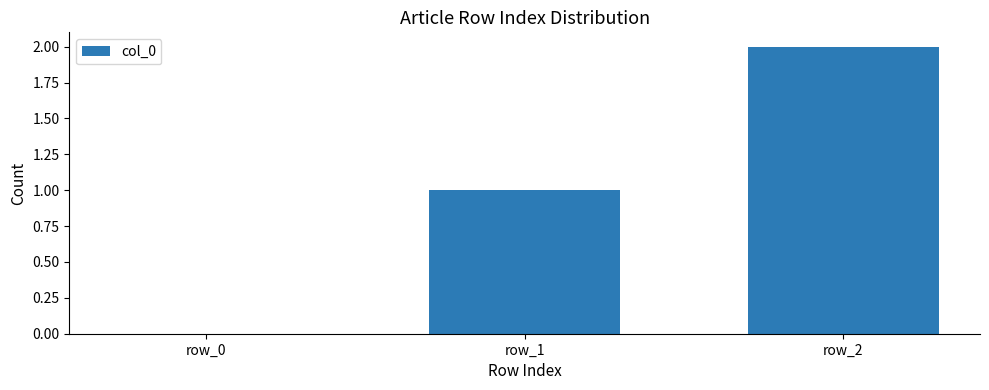

What is the sum of all values?

3